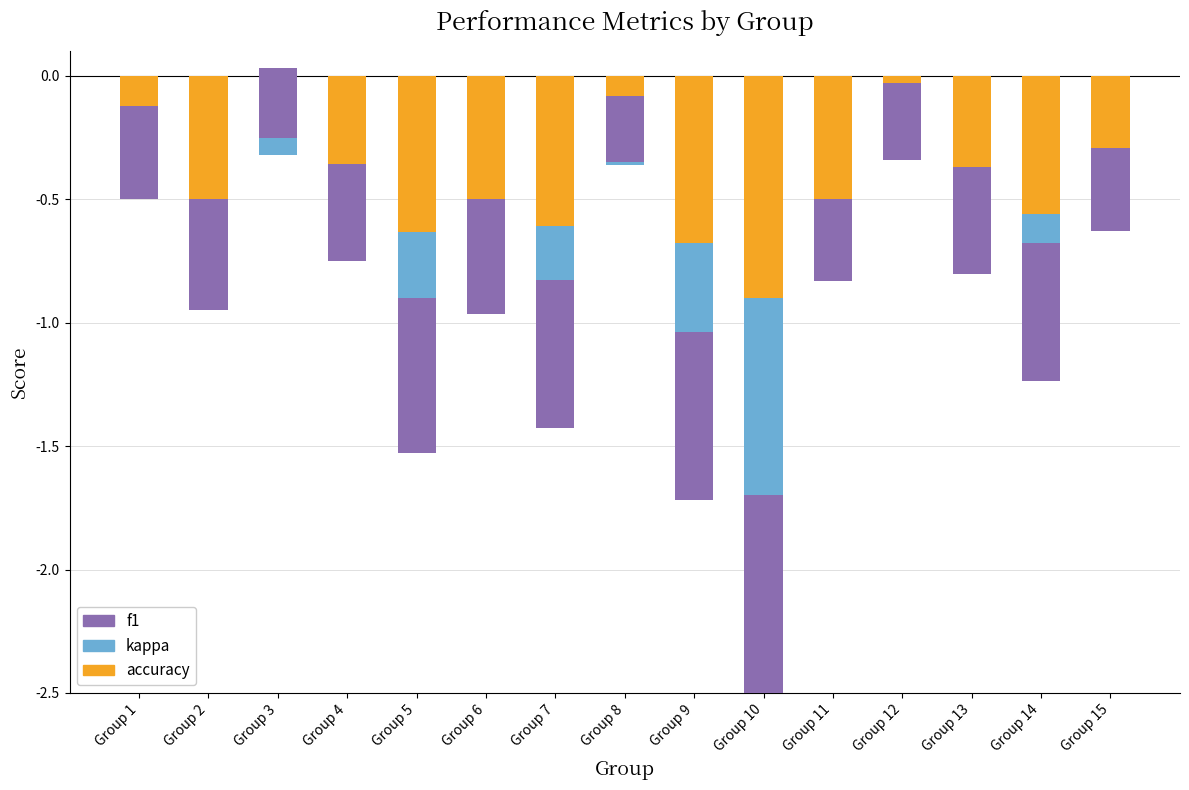

The value of kappa at Group 1 is 0.3. True or false?

False